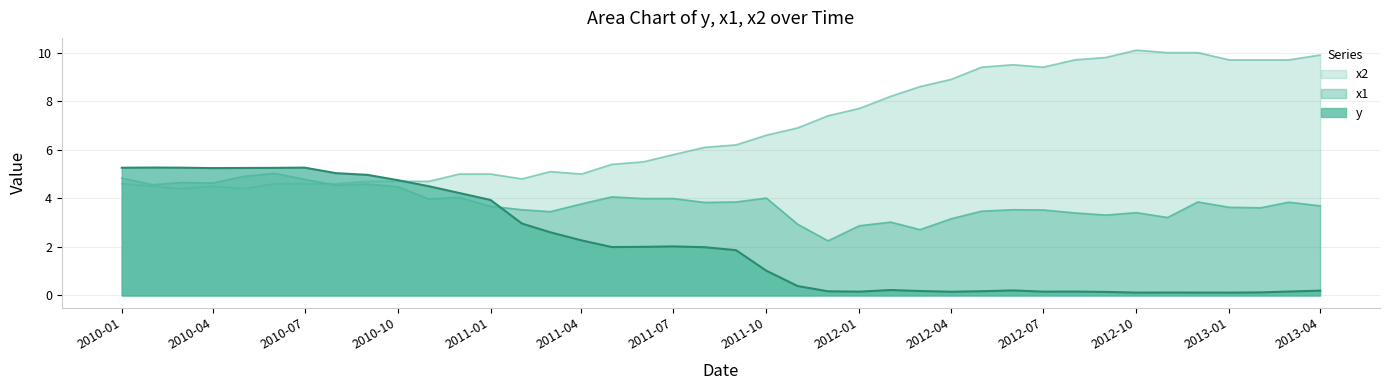

How many lines are shown in the chart?

3